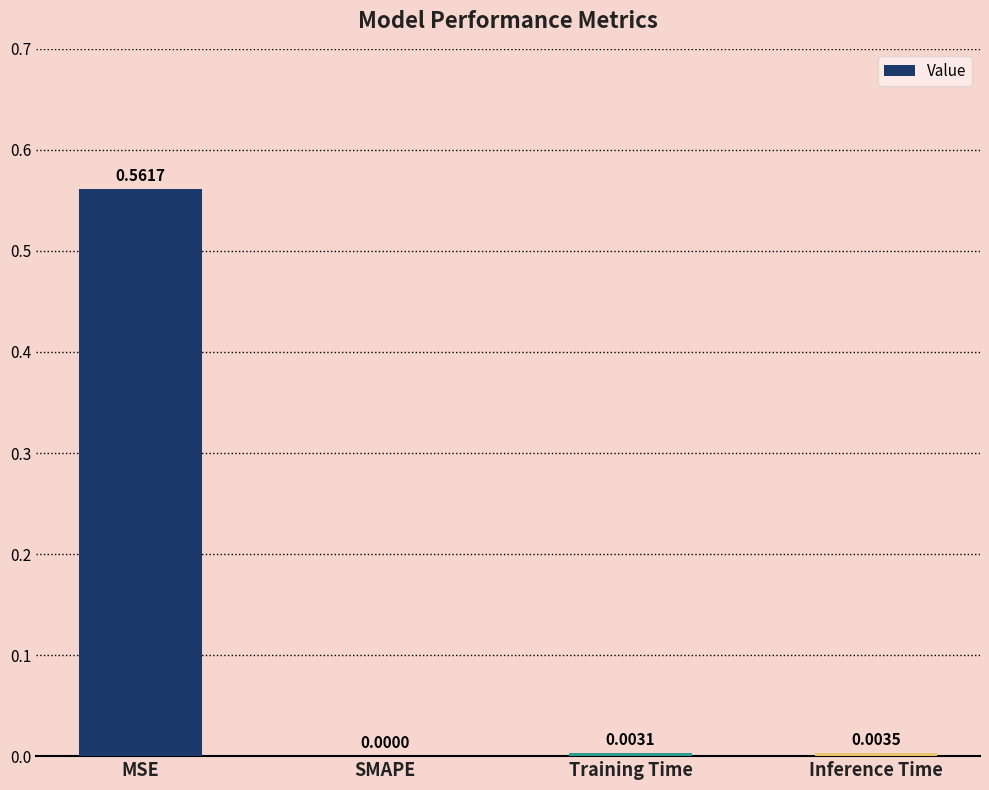

How many categories are shown in the chart?

4